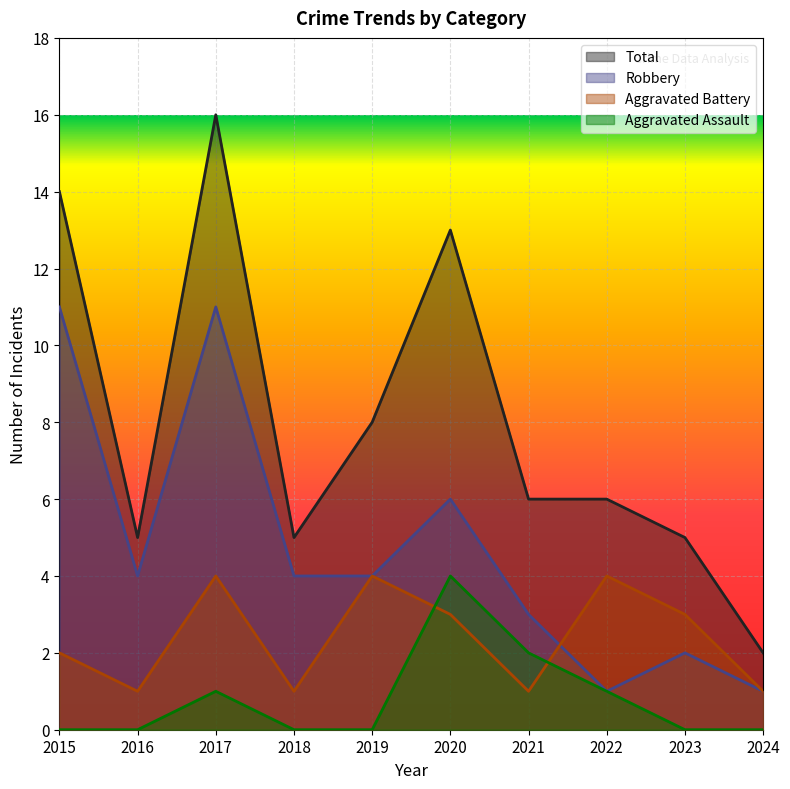

Rank the series at 2018 from lowest to highest value.

Aggravated Assault, Aggravated Battery, Robbery, Total